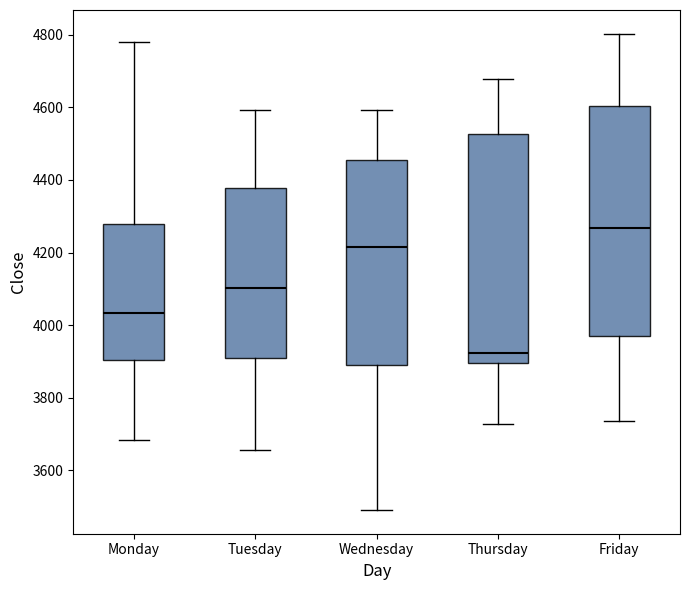

Where does the lower whisker of the box for Wednesday end on the y-axis? The values are not printed on the chart, so give them approximately, as read against the axis.

3500